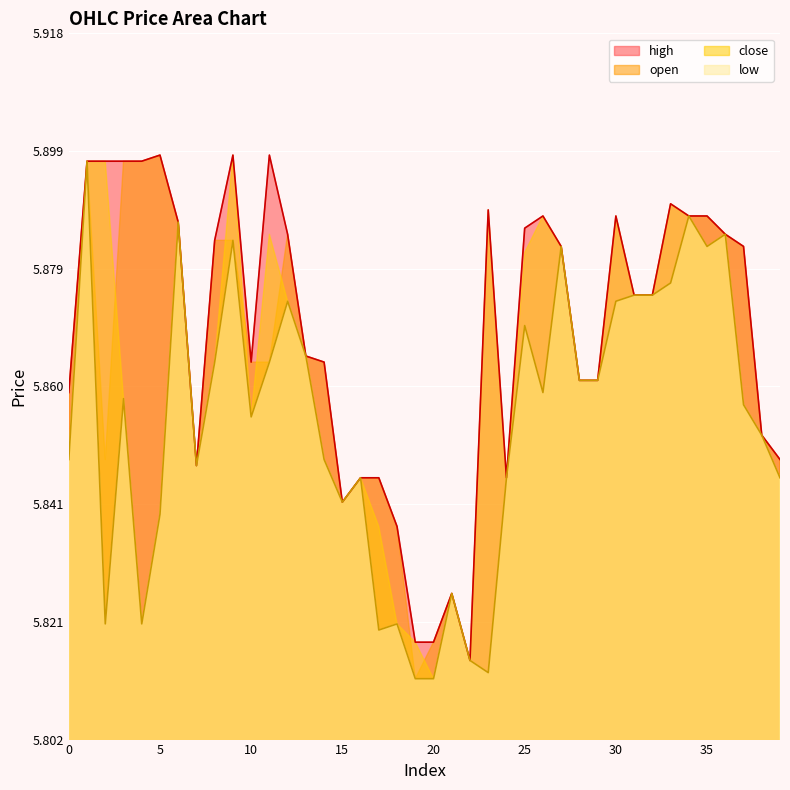

Between 31 and 20, which is larger?

31